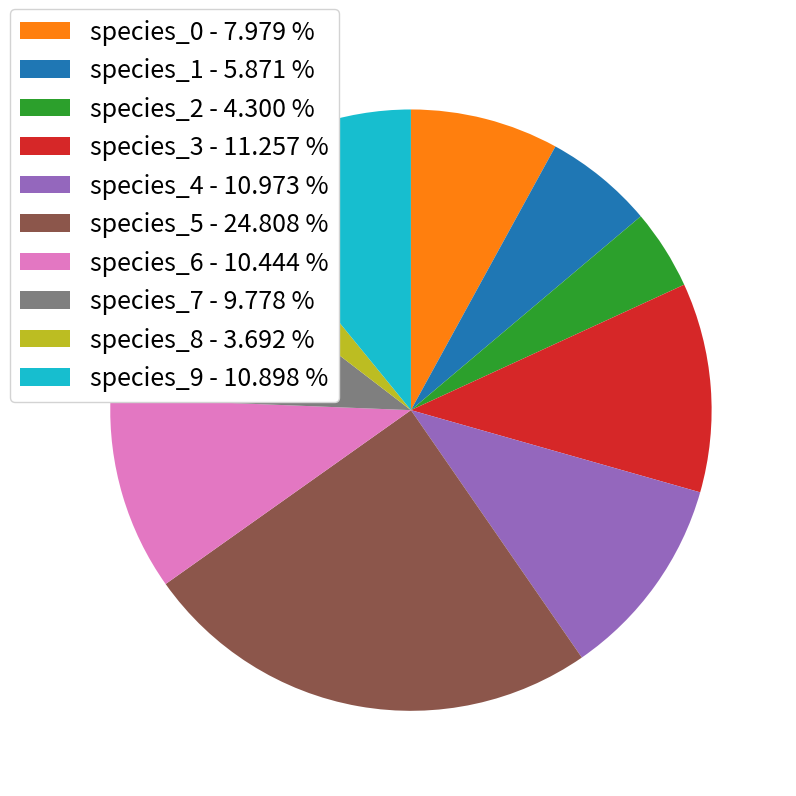

Combined, do species_1 - 5.871 % and species_6 - 10.444 % account for over 50%?

No